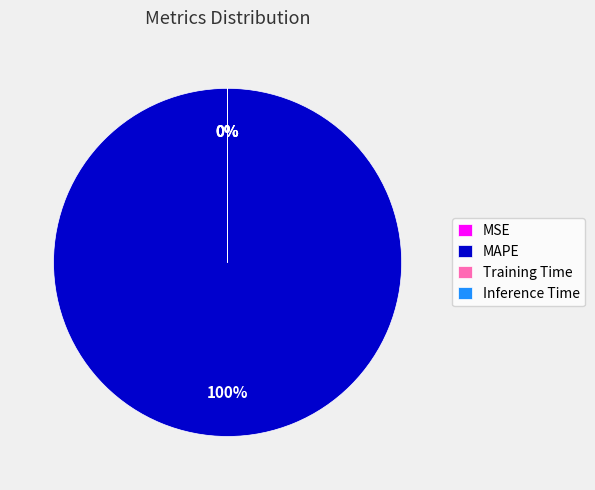

What is the majority slice?

MAPE